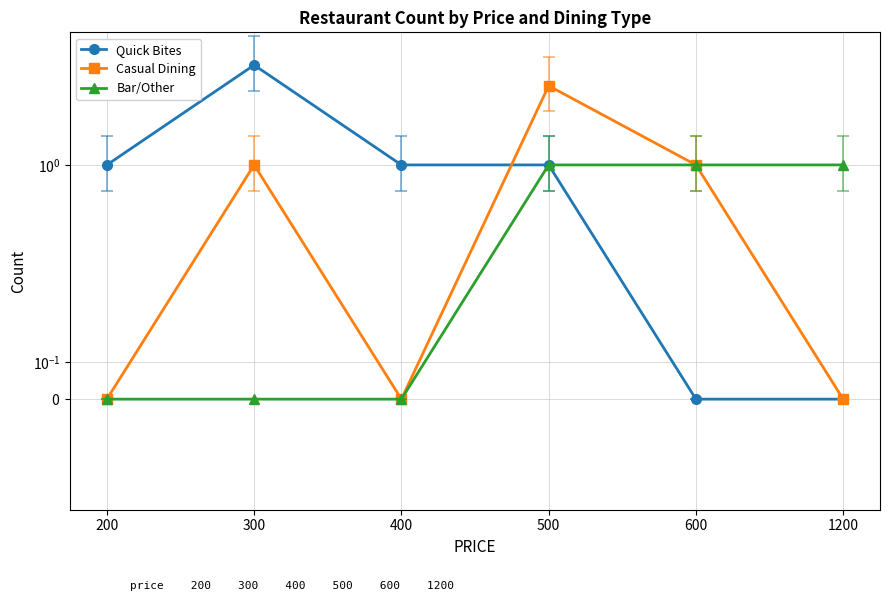

How many lines are shown in the chart?

3